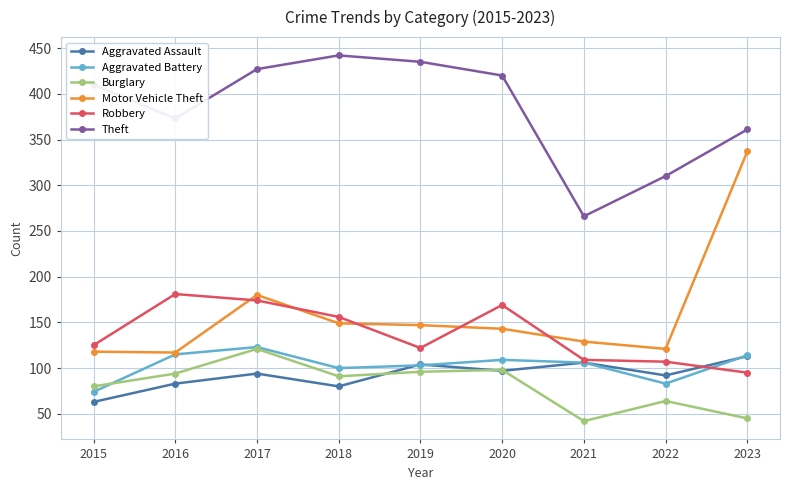

True or false: Theft and Aggravated Assault cross at least once.

False